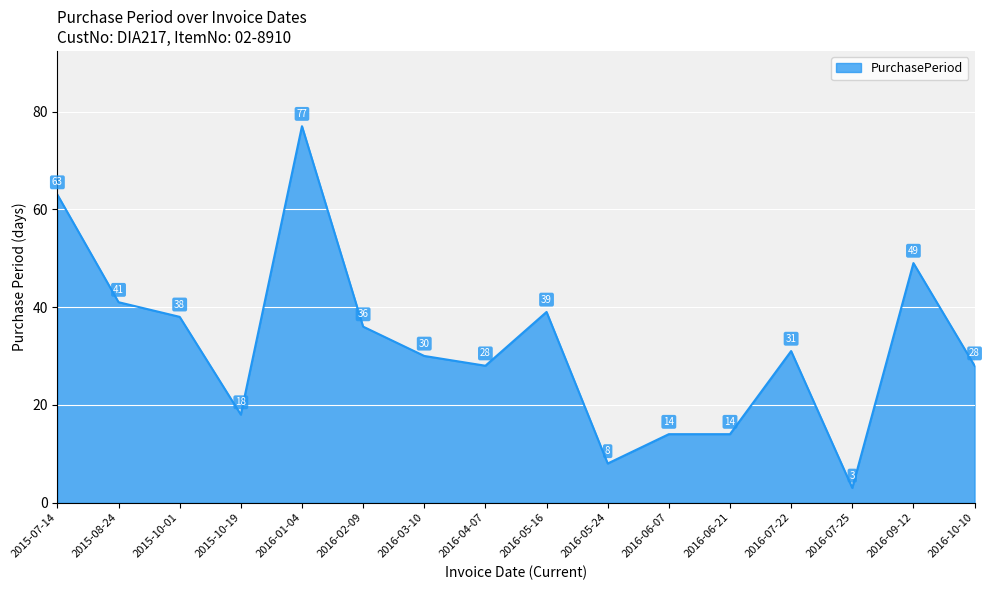

What position from the right is 2016-10-10?

1